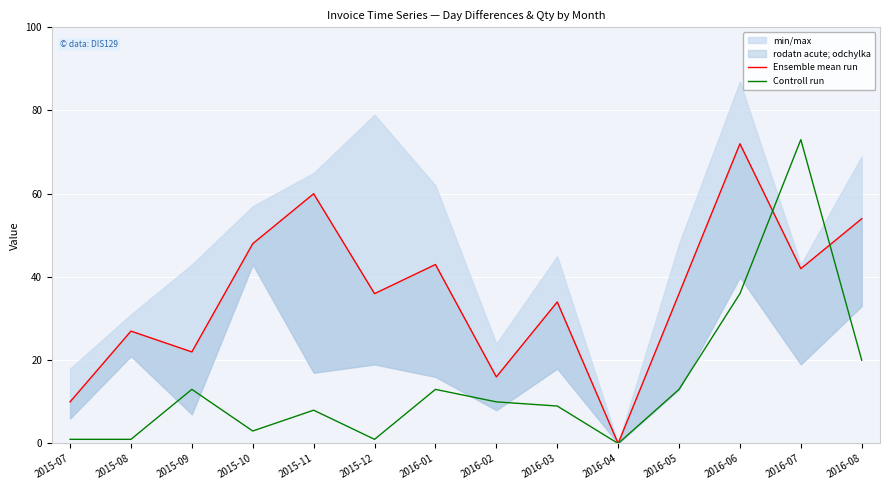

What is the approximate value of Ensemble mean run at 2016-05, to the nearest 5?

35